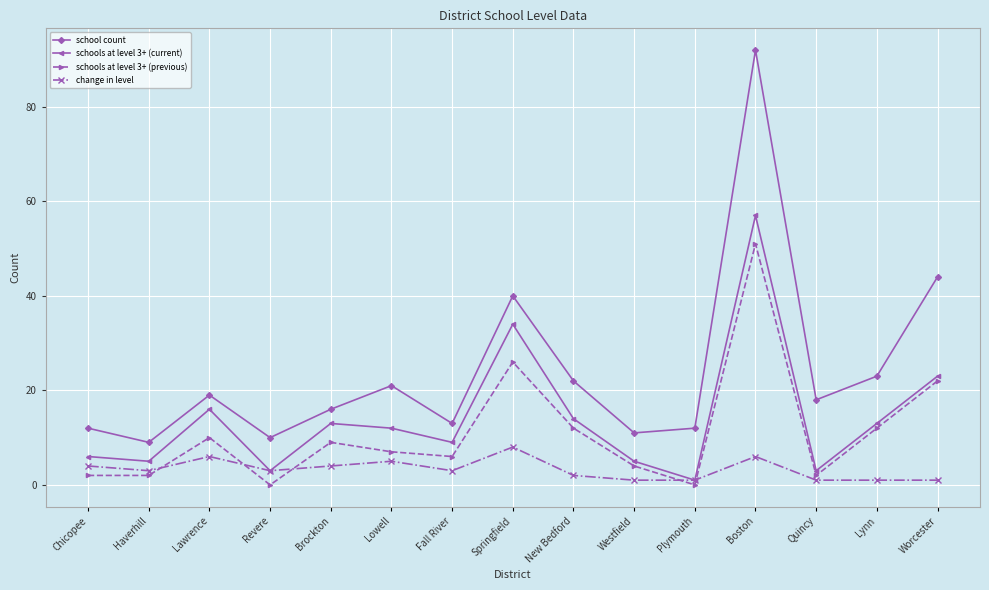

The schools at level 3+ (current) series shows 5 at Haverhill. True or false?

True